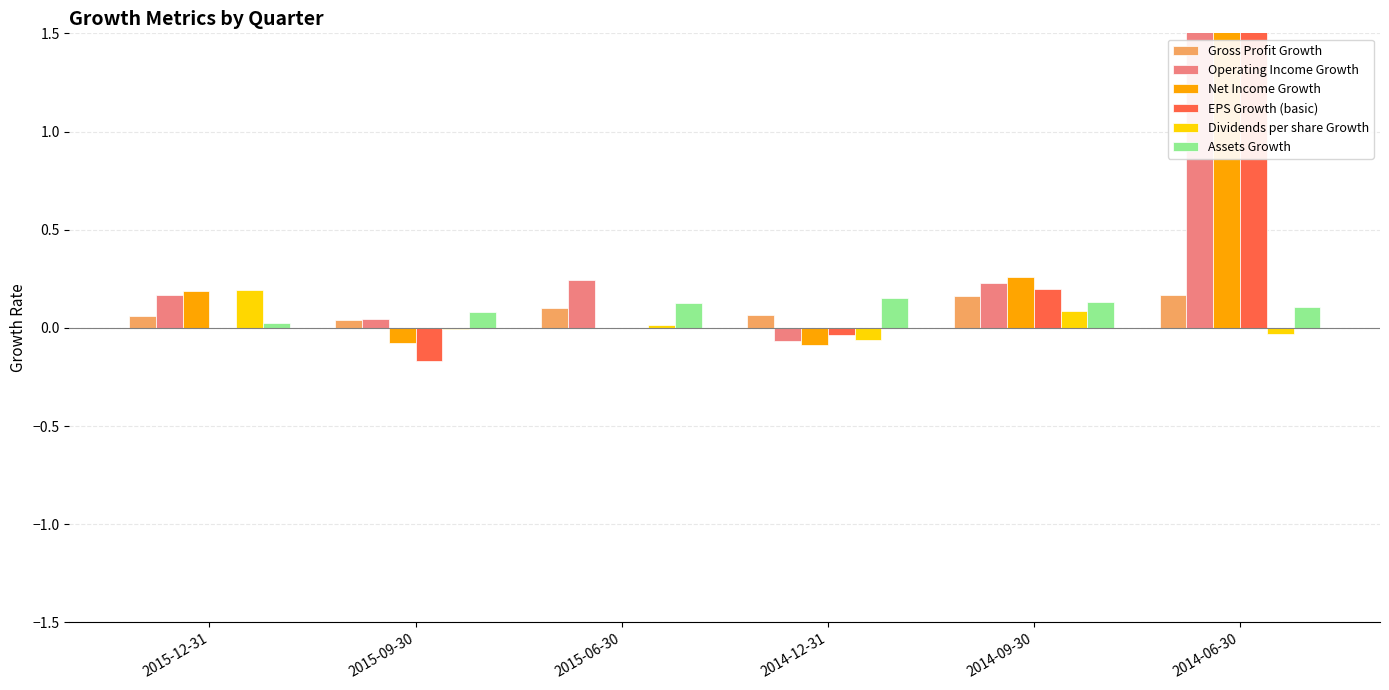

At 2015-09-30, list the series in order from largest to smallest.

Assets Growth, Operating Income Growth, Gross Profit Growth, Dividends per share Growth, Net Income Growth, EPS Growth (basic)